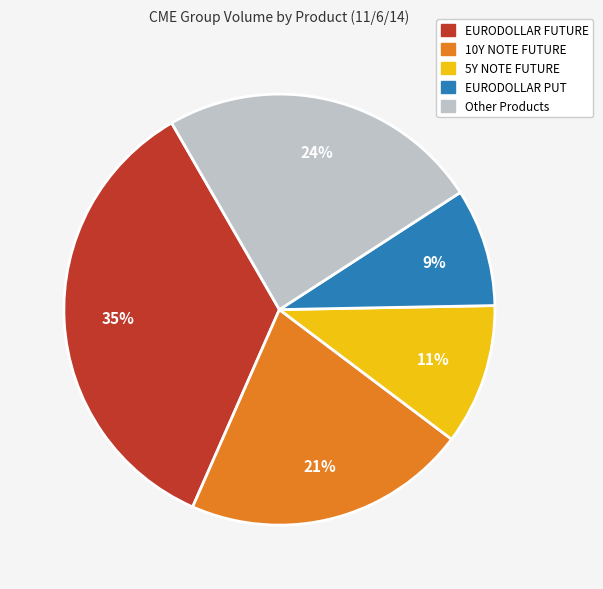

Rank the categories by value from lowest to highest.

EURODOLLAR PUT, 5Y NOTE FUTURE, 10Y NOTE FUTURE, Other Products, EURODOLLAR FUTURE